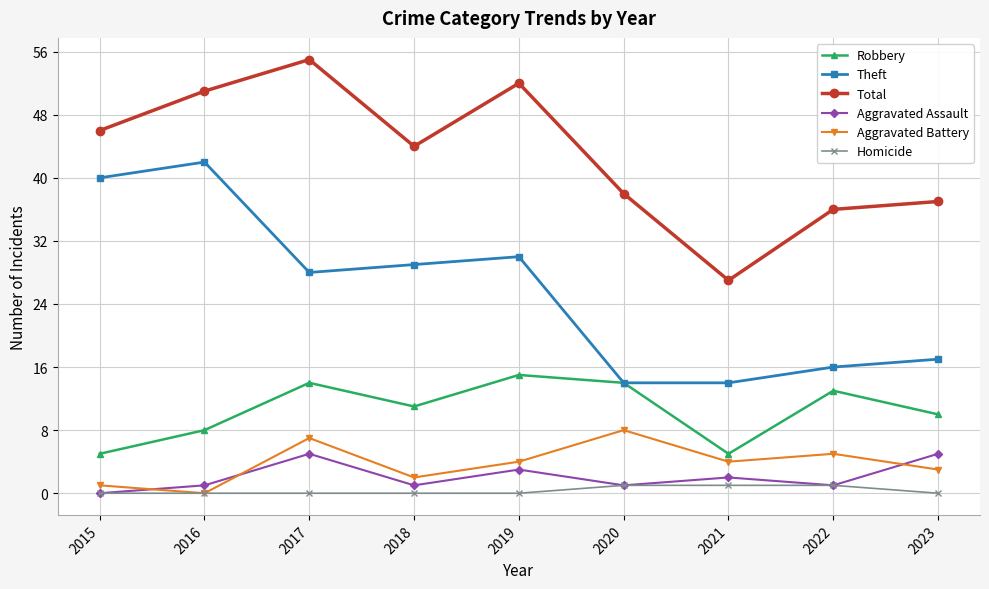

What is the average value of the Aggravated Assault series?

2